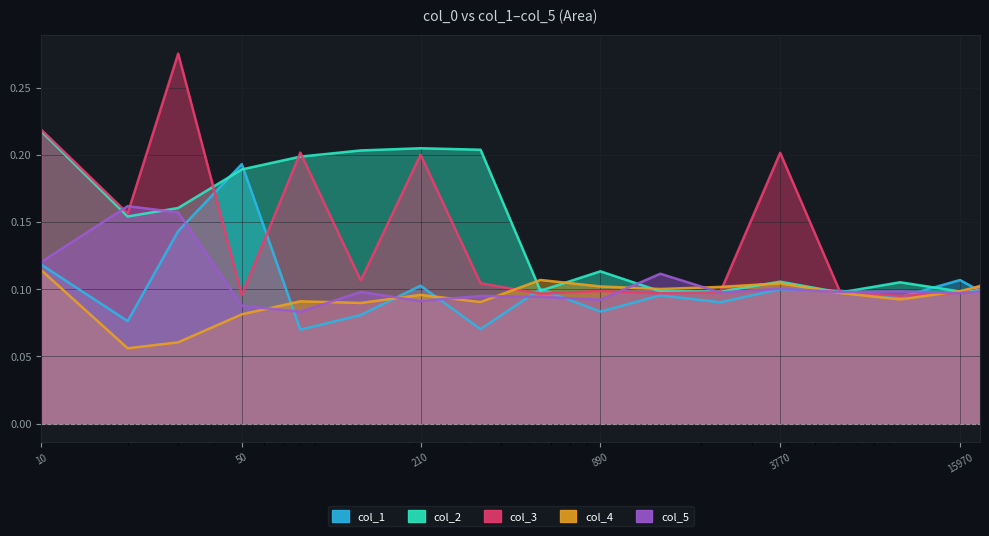

What is the difference between the second highest and second lowest values in the col_2 series?

0.1